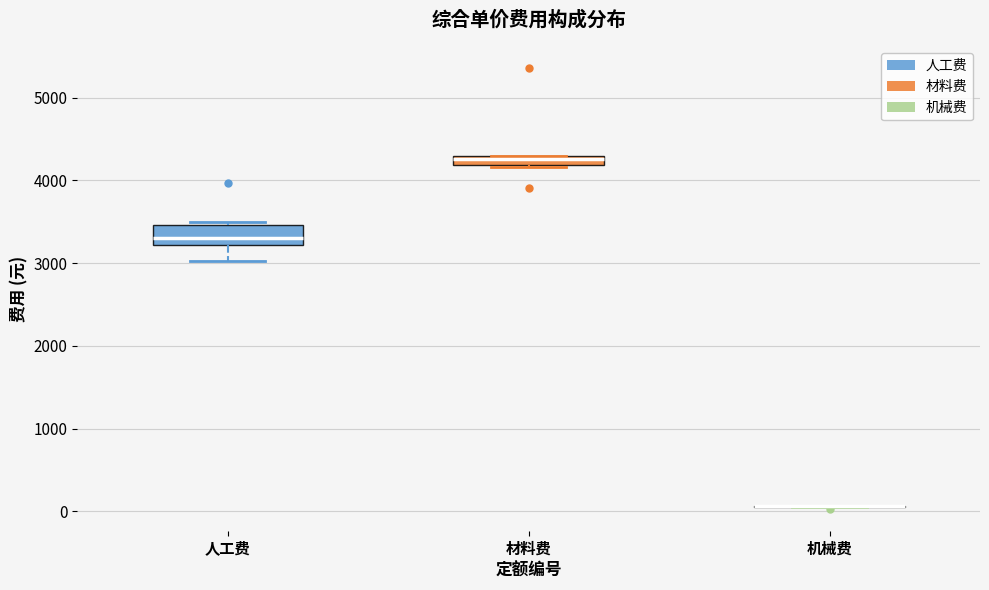

Which box is the tallest, from its lower edge to its upper edge?

人工费